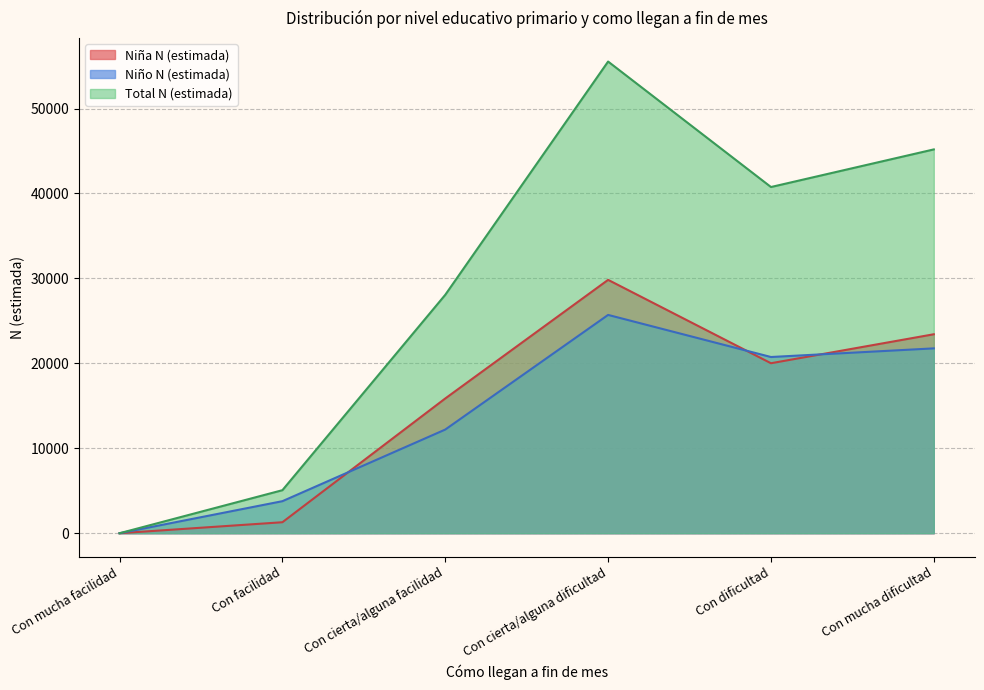

Does the chart display data point markers on the line(s)?

No